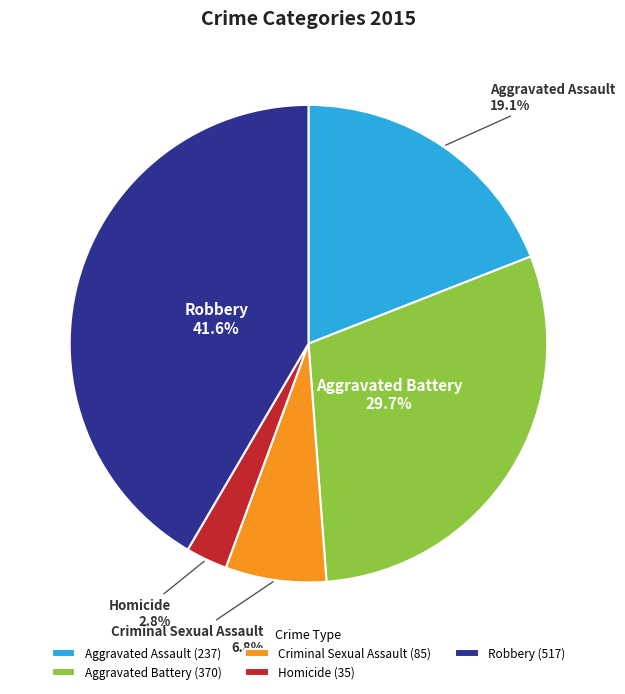

What percentage is the Criminal Sexual Assault slice, to the nearest percent?

7%